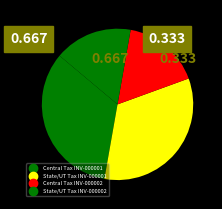

What is the ratio of the value at Central Tax INV-000002 to the value at State/UT Tax INV-000002?

1.0